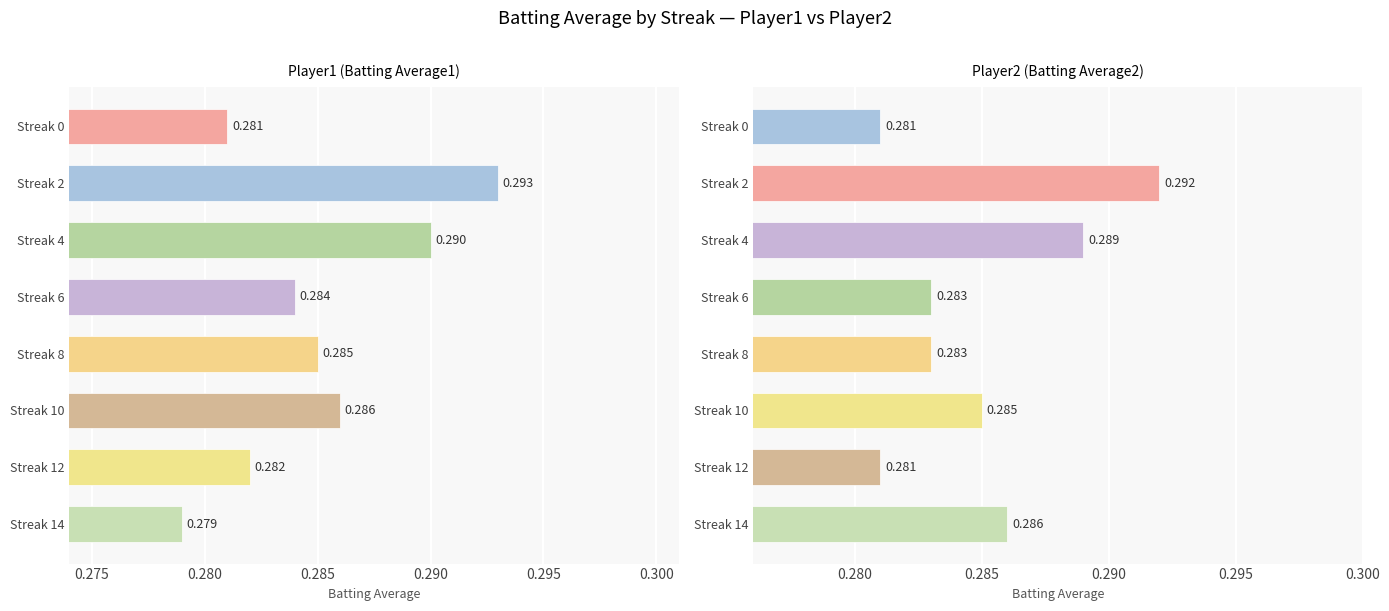

Is the value of Player2 (Batting Average2) at Streak 8 greater than the value of Player1 (Batting Average1) at Streak 6?

No